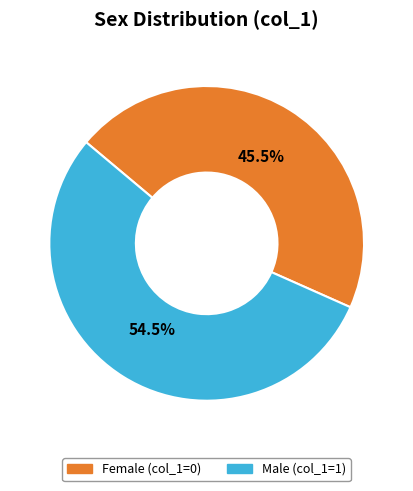

Does any single category account for the majority?

Yes